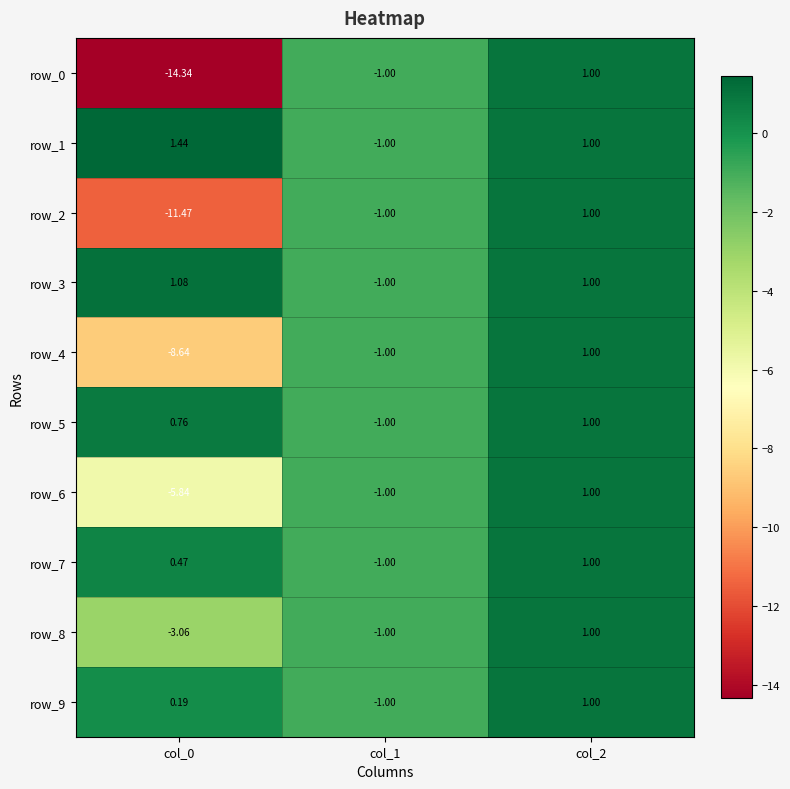

What is the minimum value for row_4?

-8.6